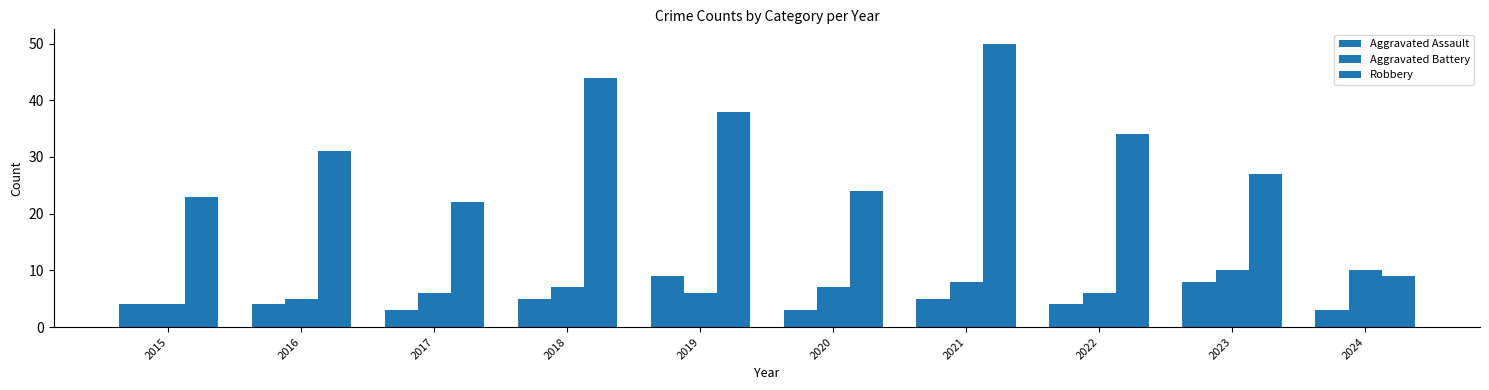

Which series changed the most between 2016 and 2021?

Robbery